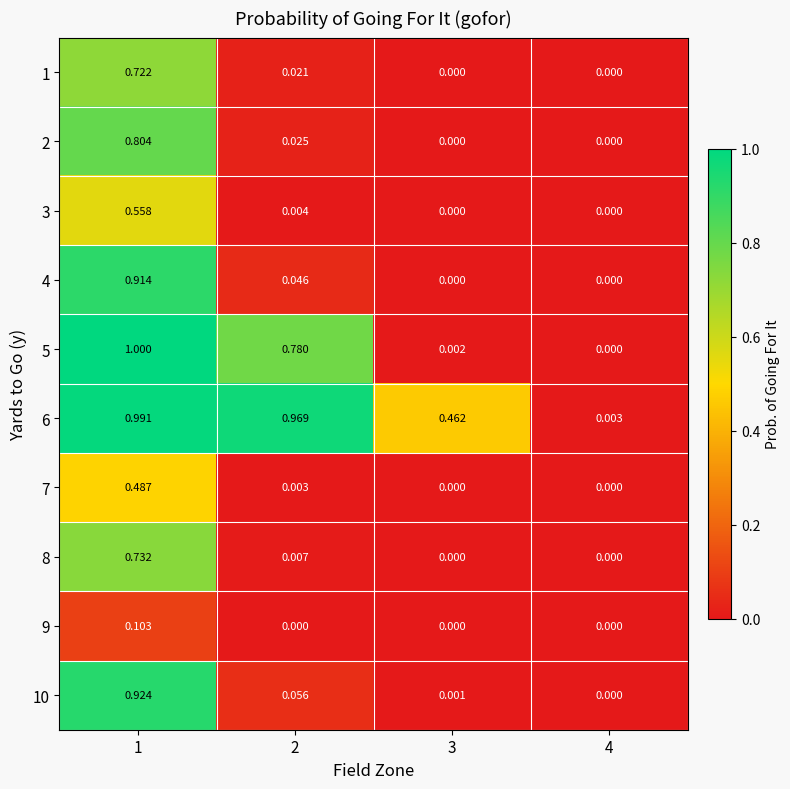

At how many categories does at least one series exceed 0?

4